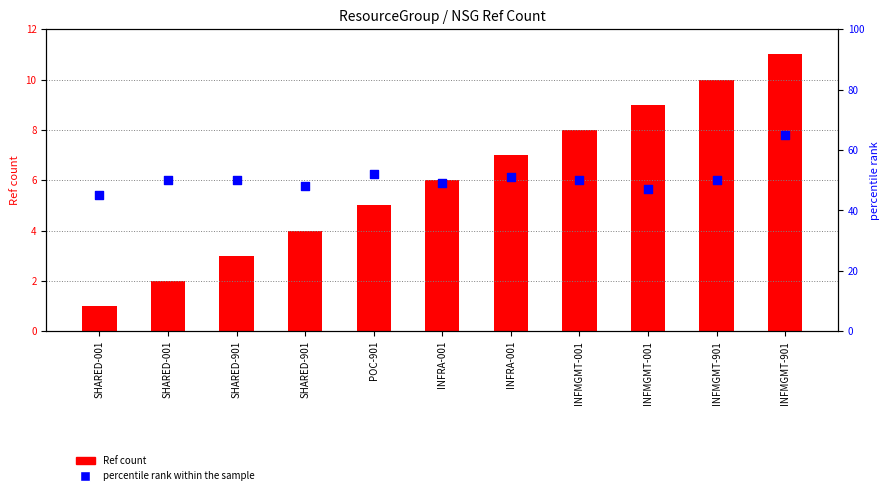

Which series has the largest total across all categories?

percentile rank within the sample